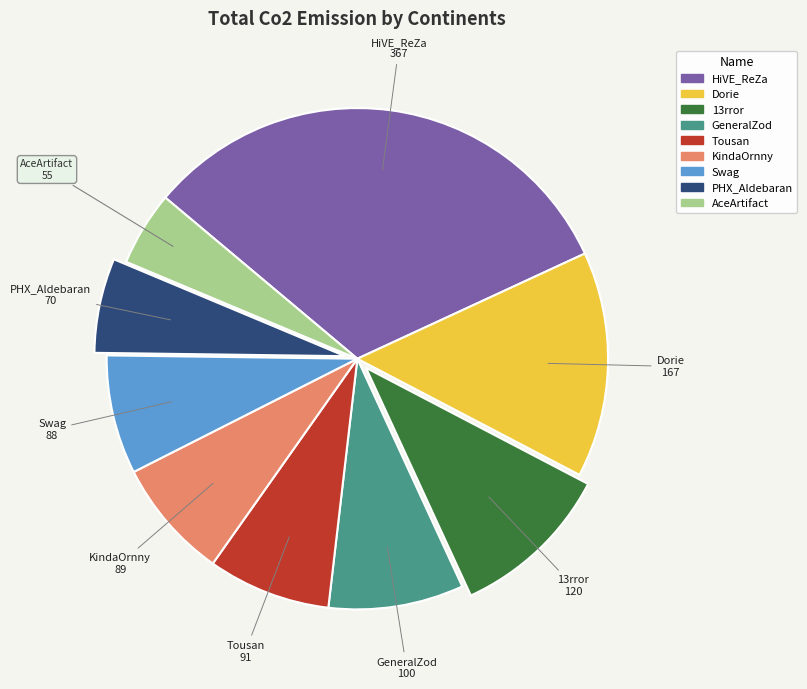

Combined, do Swag and Tousan account for over 50%?

No